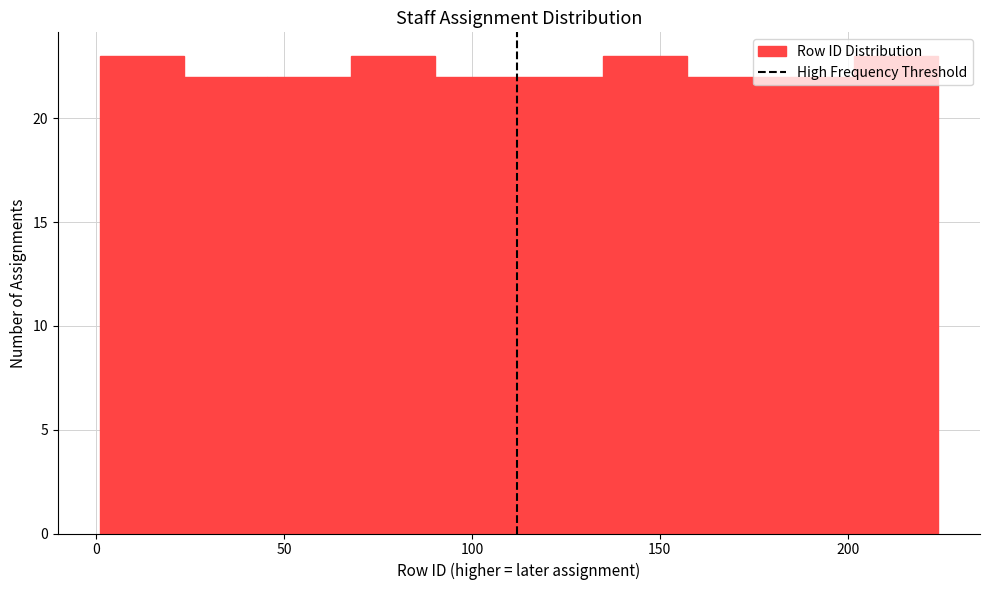

How tall is the bar that spans 45 to 70 on the x-axis? Neither the bar edges nor the heights are printed on the chart, so give them approximately, as read against the axes.

22